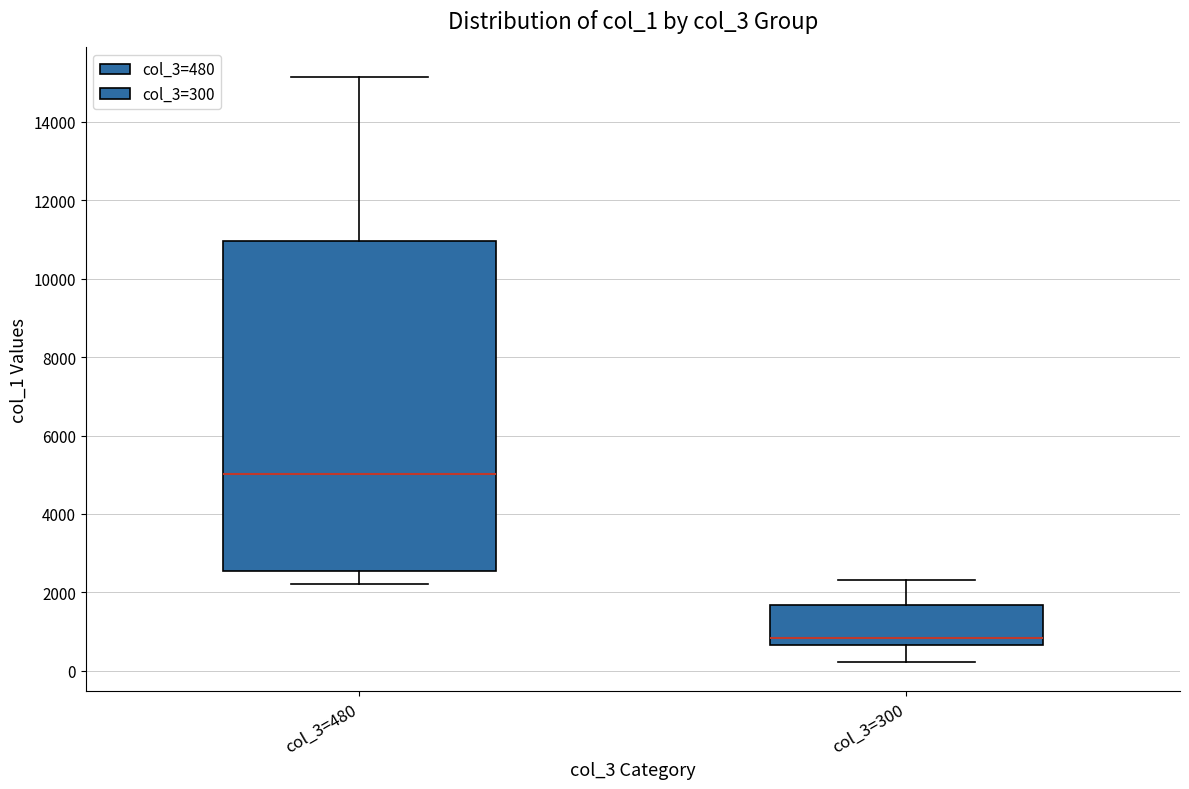

Which box's median line is the lowest?

col_3=300